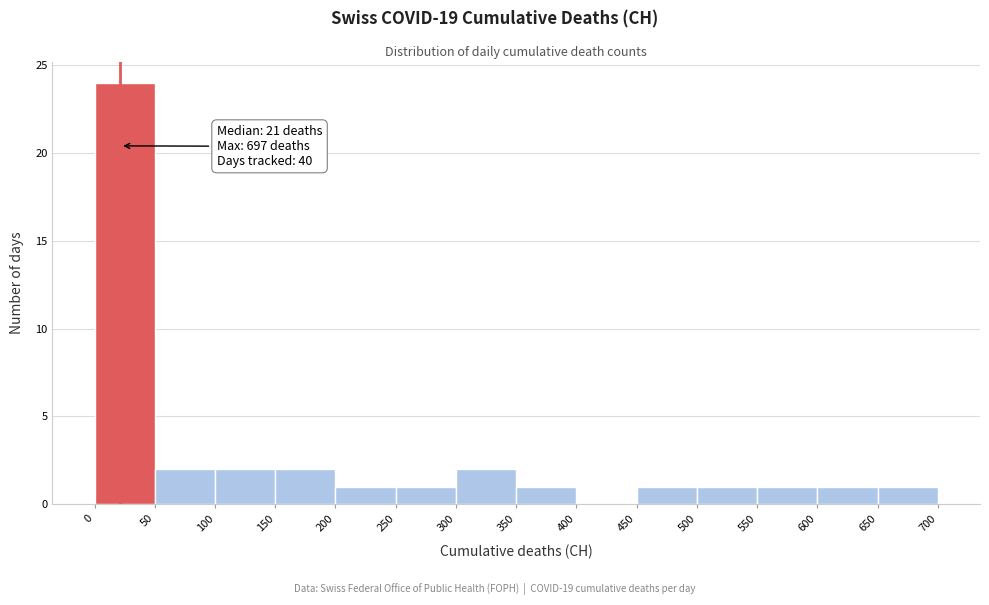

Which range on the x-axis has the tallest bar?

0 to 50